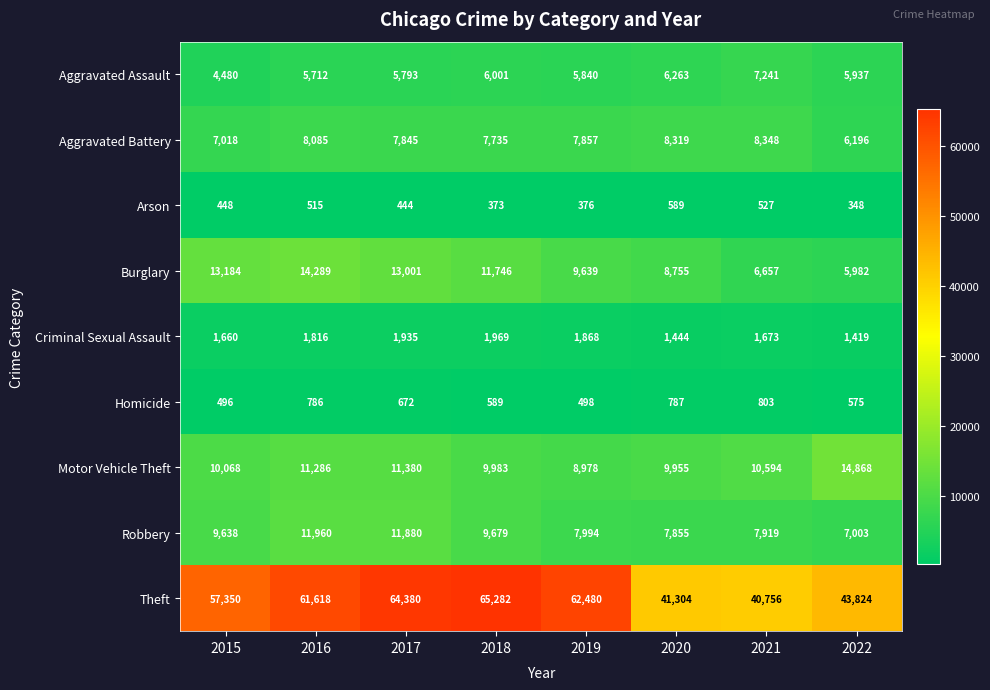

Which category has the lowest value in the Motor Vehicle Theft series?

2019